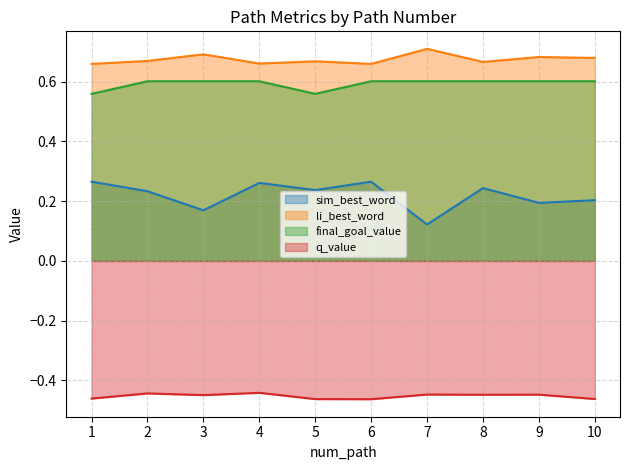

Is the value of sim_best_word at 7 greater than the value of li_best_word at 6?

No